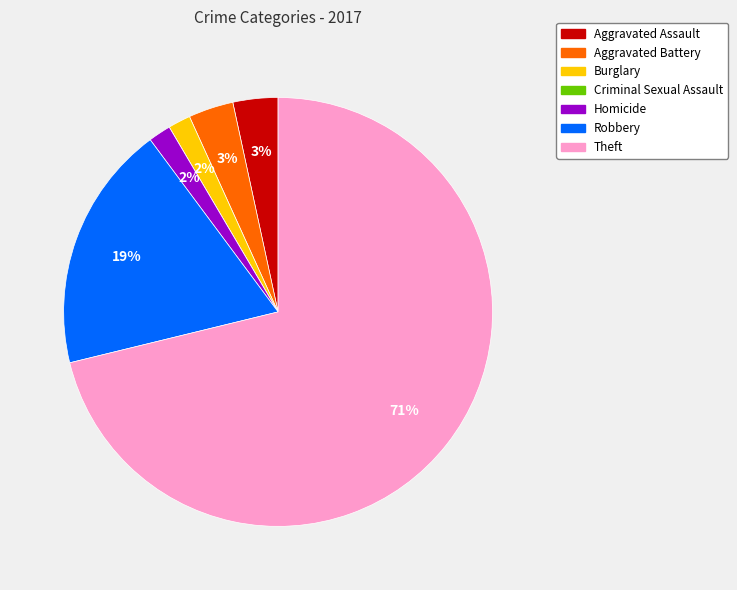

Is it true that Homicide is 10% of the pie?

False